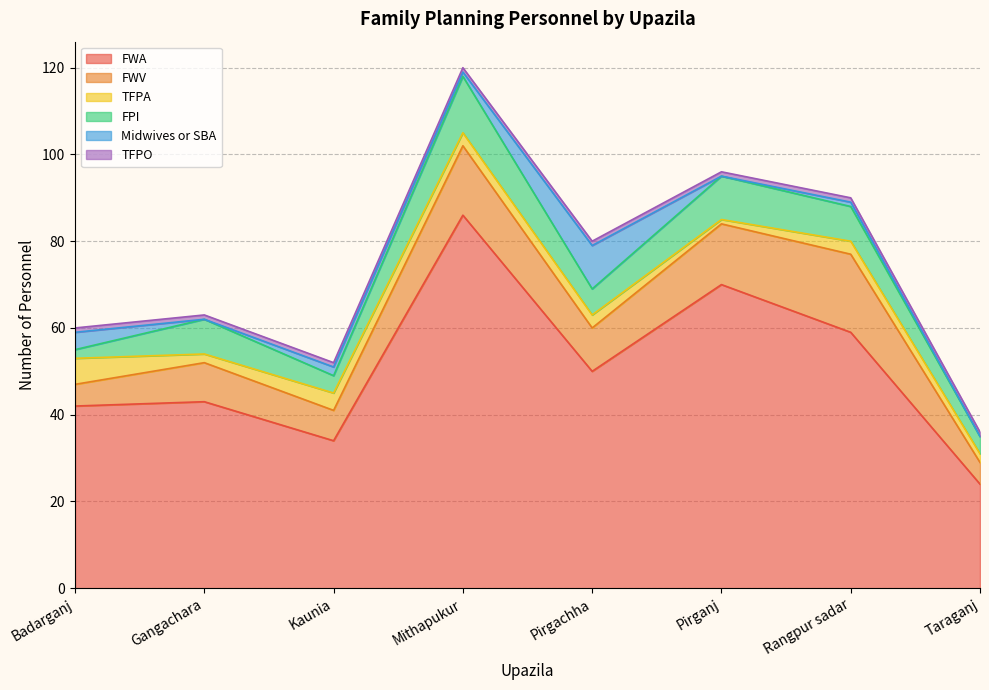

What is the sum of all FWV values?

84